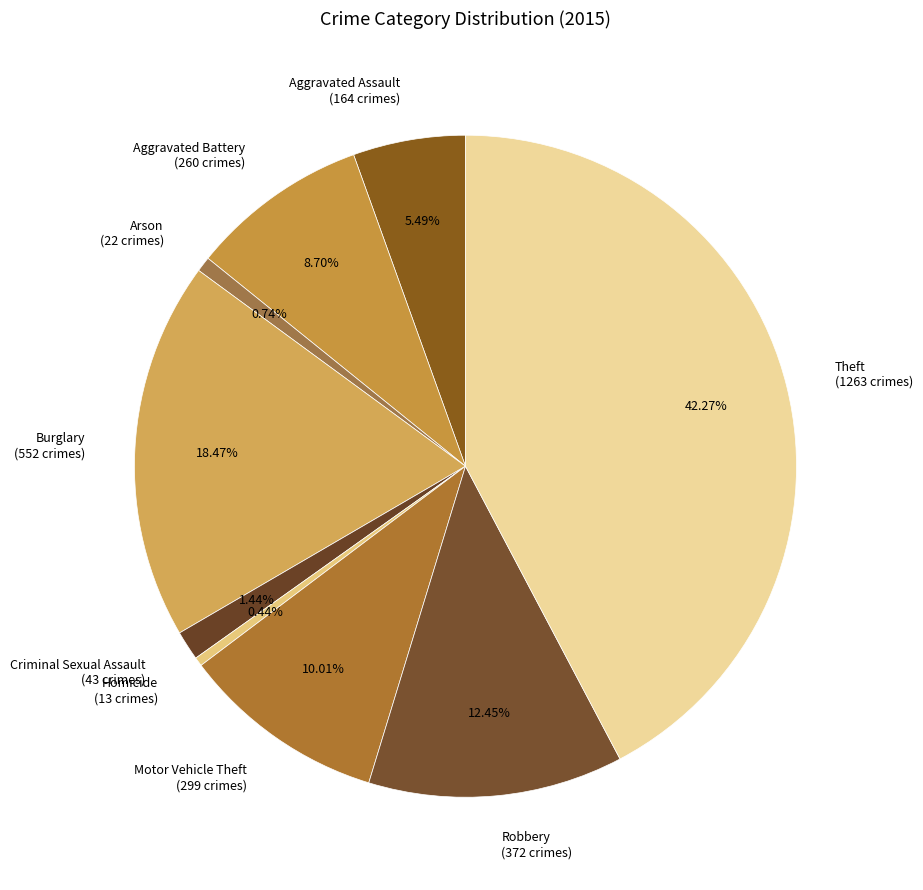

Count the number of slices in the pie.

9